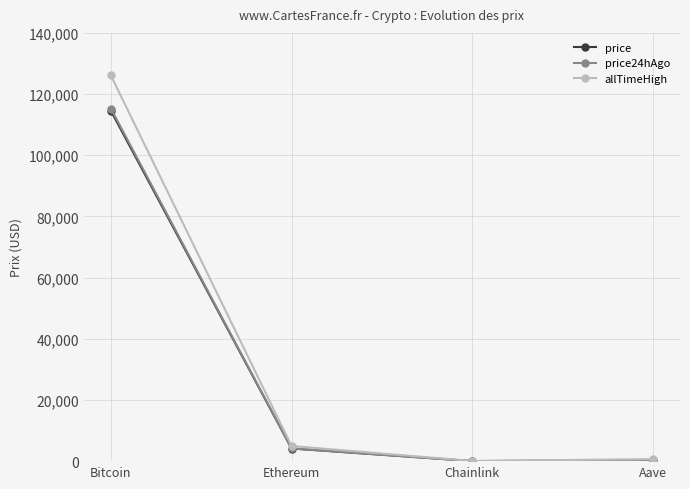

The price24hAgo series shows 4160.3 at Ethereum. True or false?

True